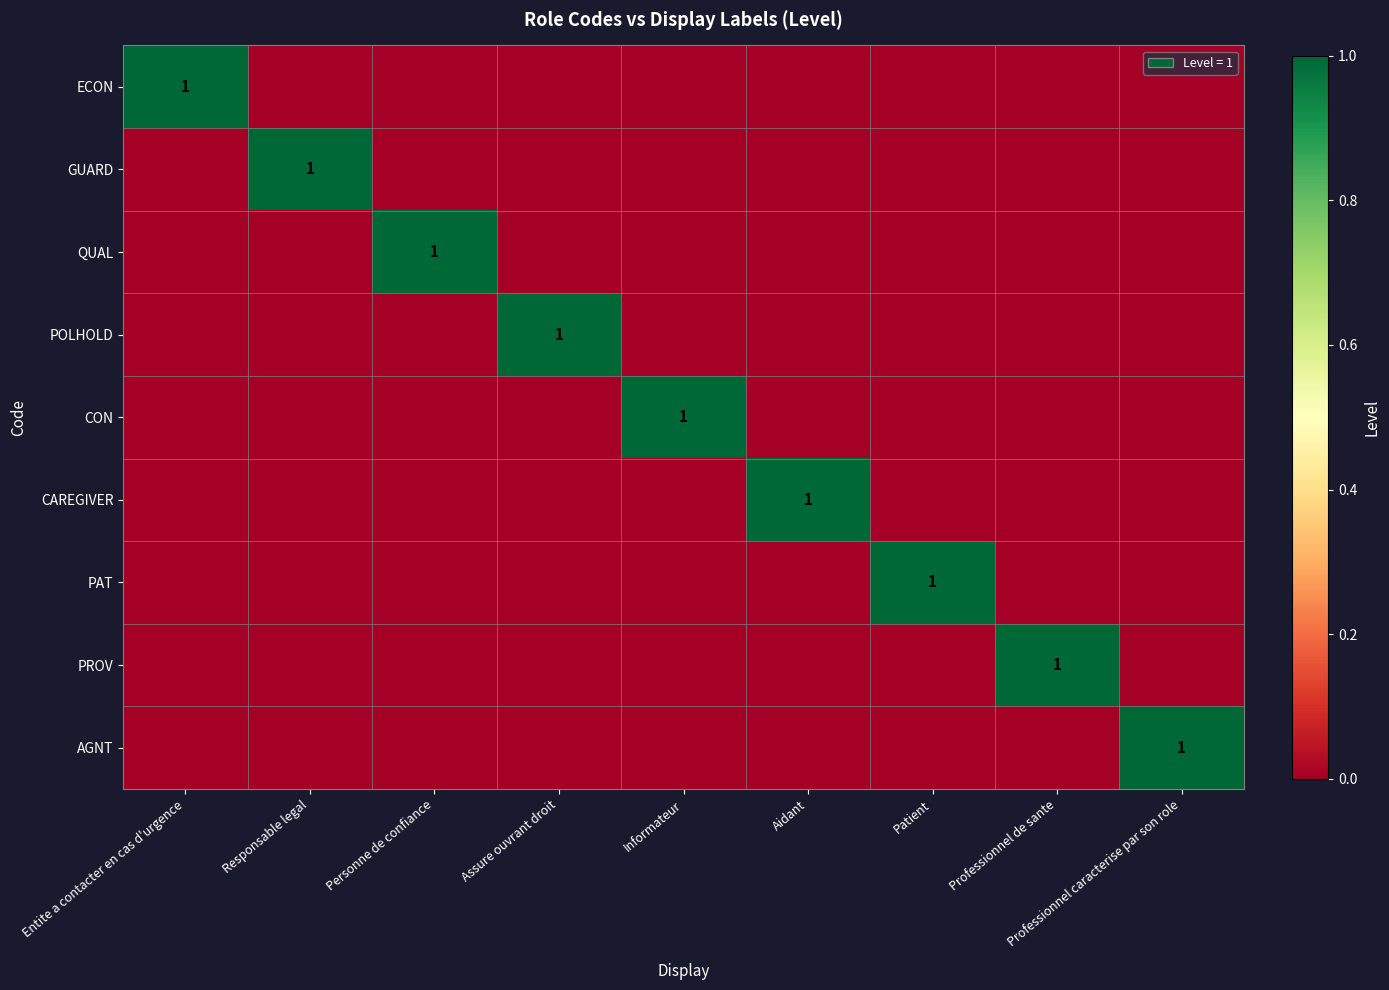

Where is POLHOLD nearest to the value 0?

Entite a contacter en cas d'urgence